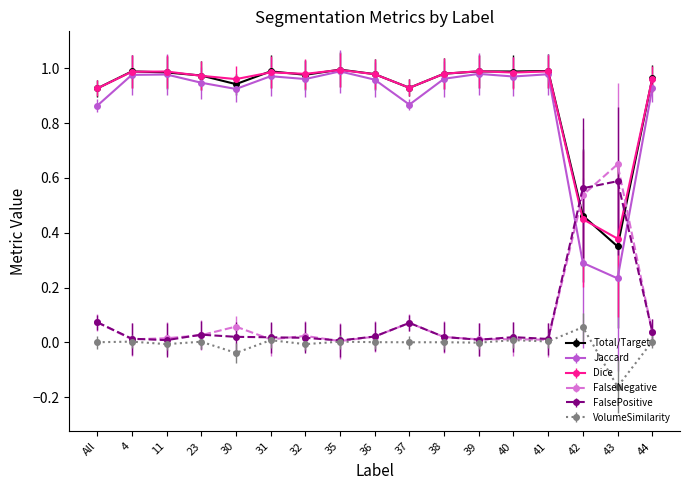

How many lines are shown in the chart?

6